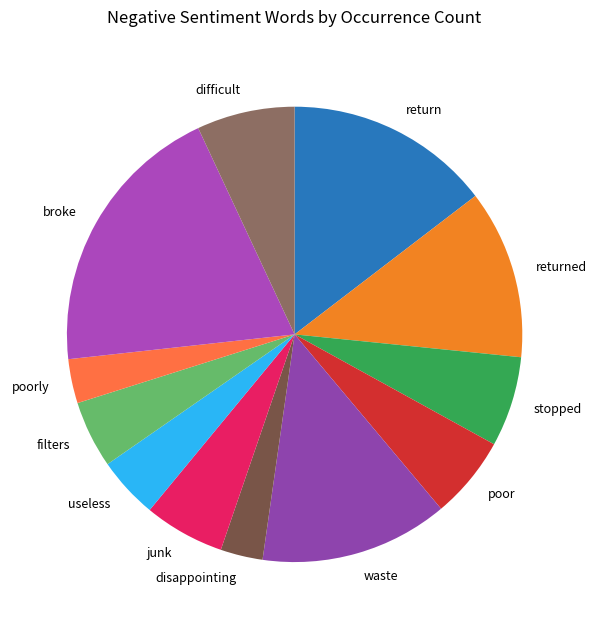

Do difficult and junk together represent more than half of the pie?

No